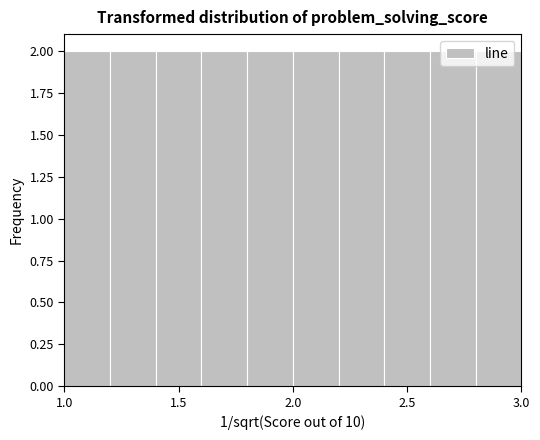

How tall is the bar that spans 2.4 to 2.6 on the x-axis? The values are not printed on the chart, so give them approximately, as read against the axis.

2